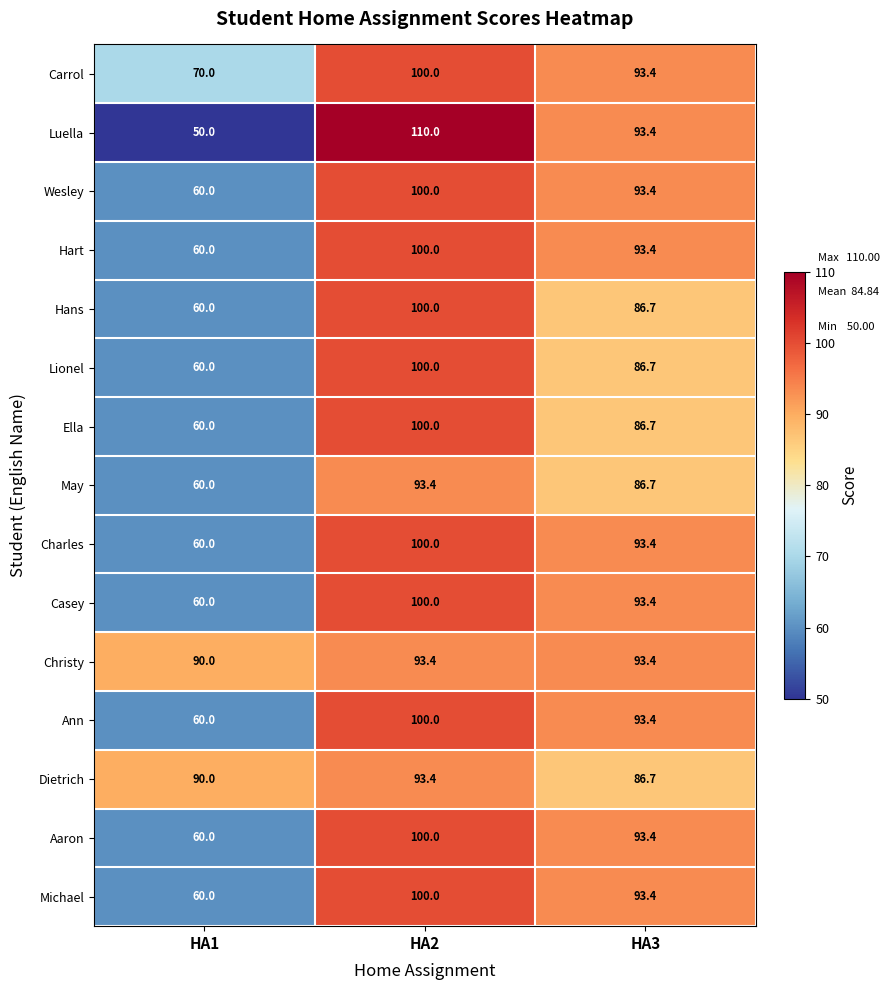

Which series has the widest spread of values?

Luella